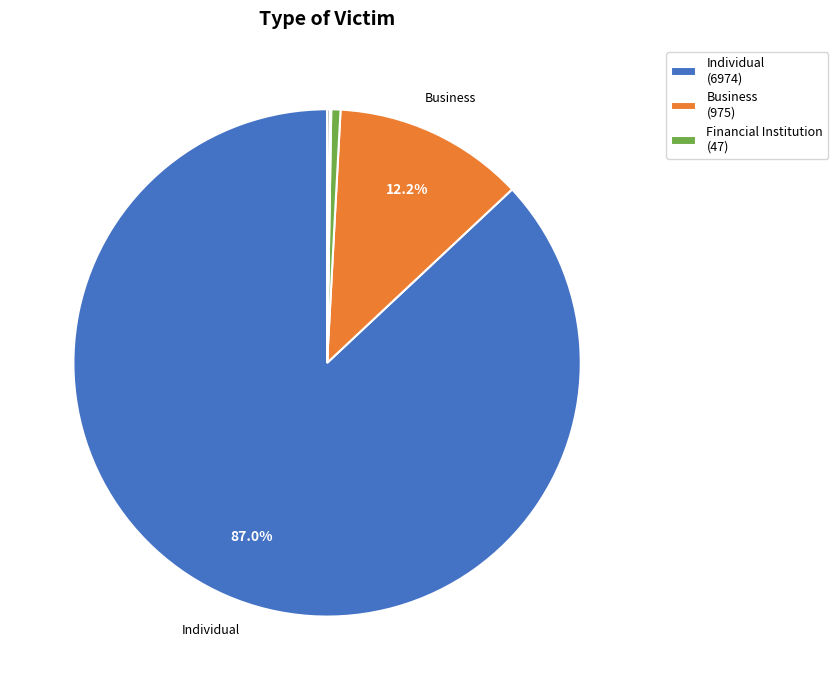

Is there any slice that represents more than half of the pie?

Yes